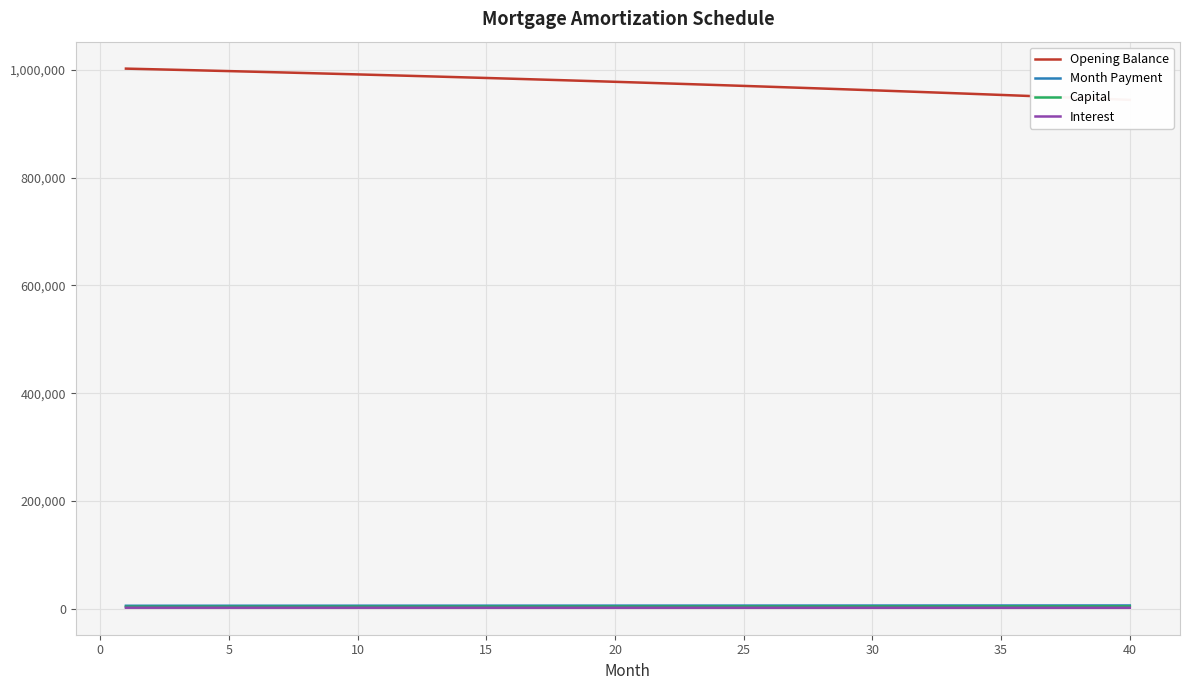

Which category has the lowest value across all series?

40